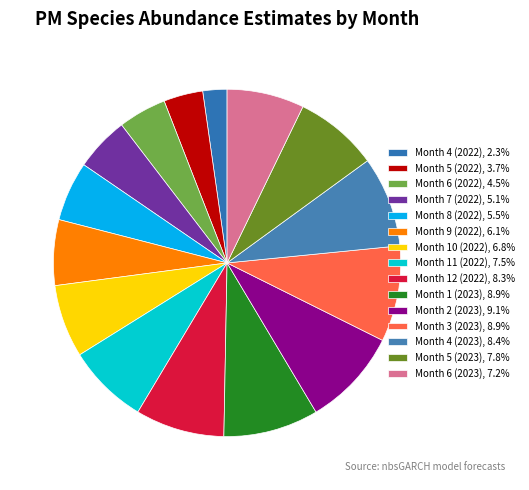

Does any single category account for the majority?

No